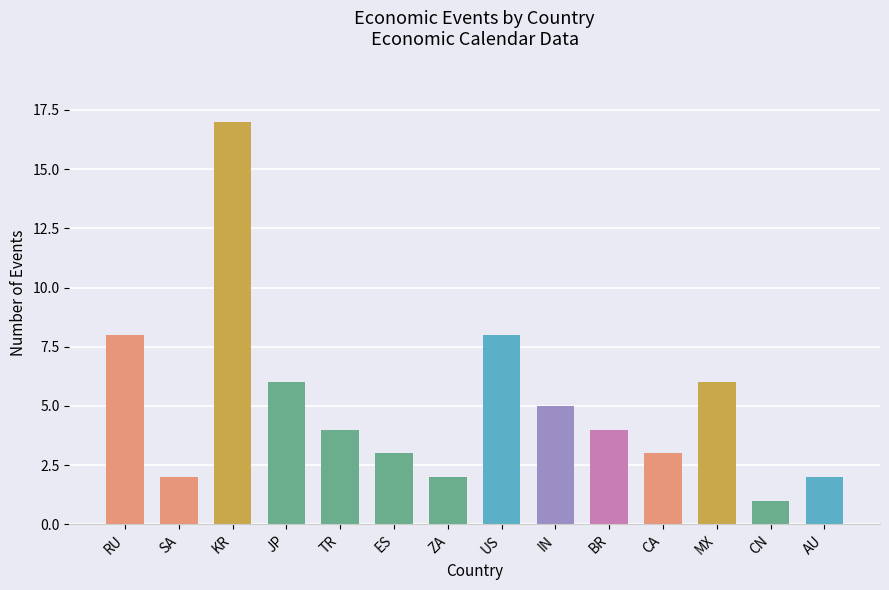

At which category does the chart reach its minimum across all series?

CN